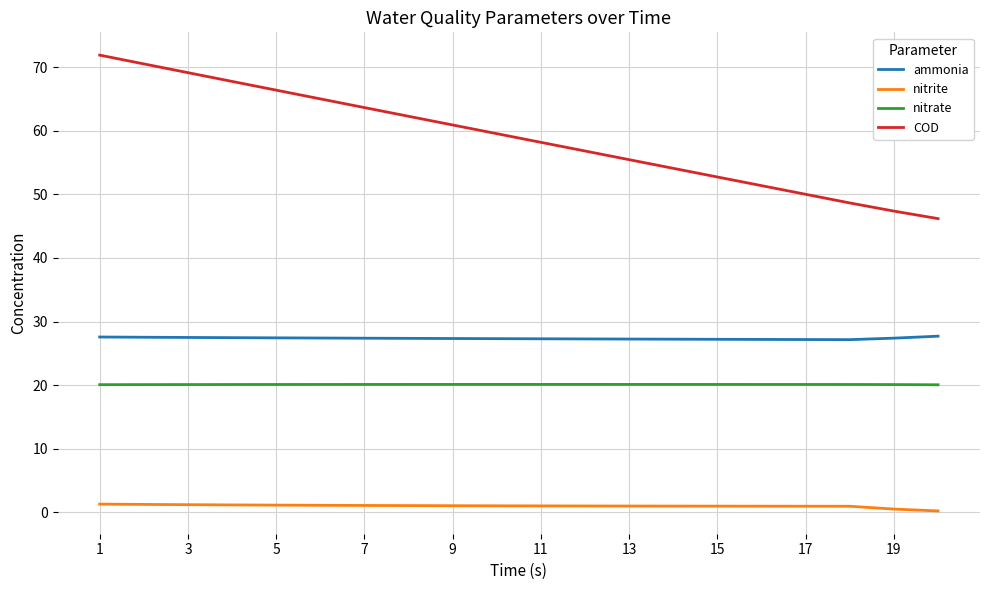

Which series has the largest range (max minus min)?

COD